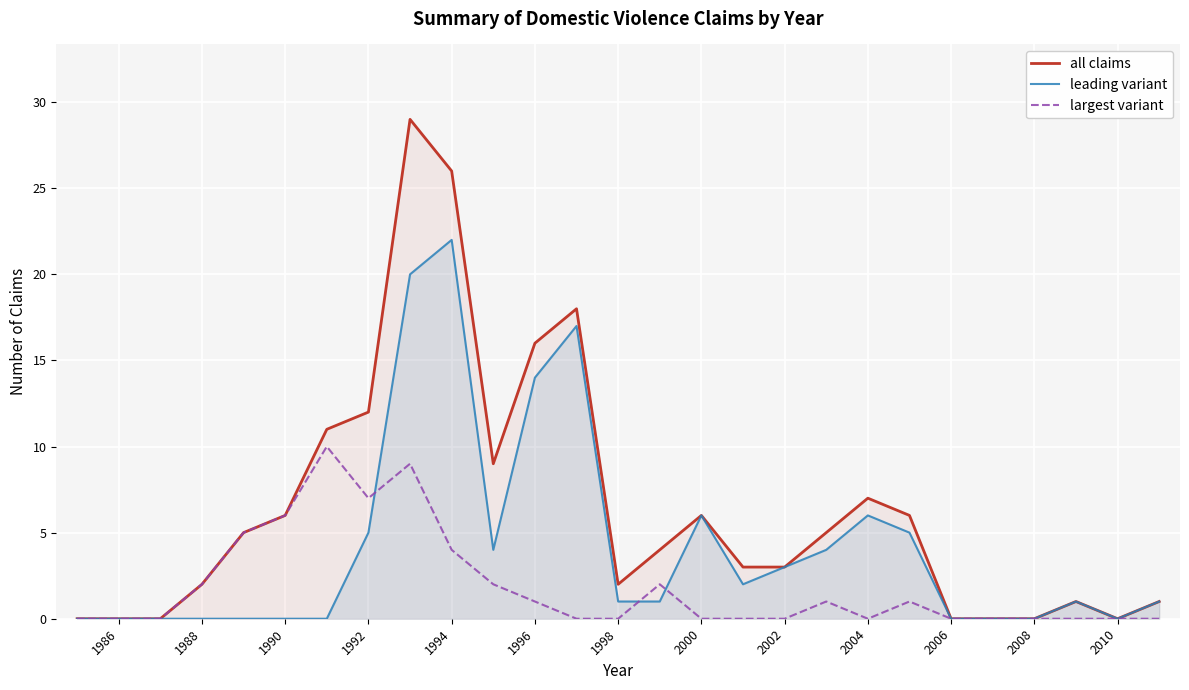

Does the chart display data point markers on the line(s)?

No